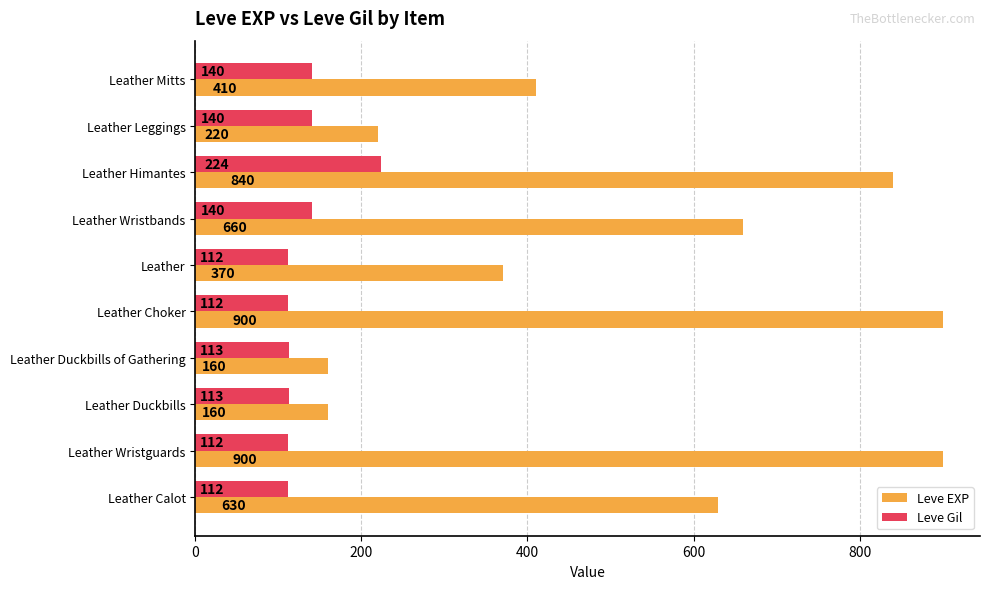

At which category is the sum across all series the highest?

Leather Himantes